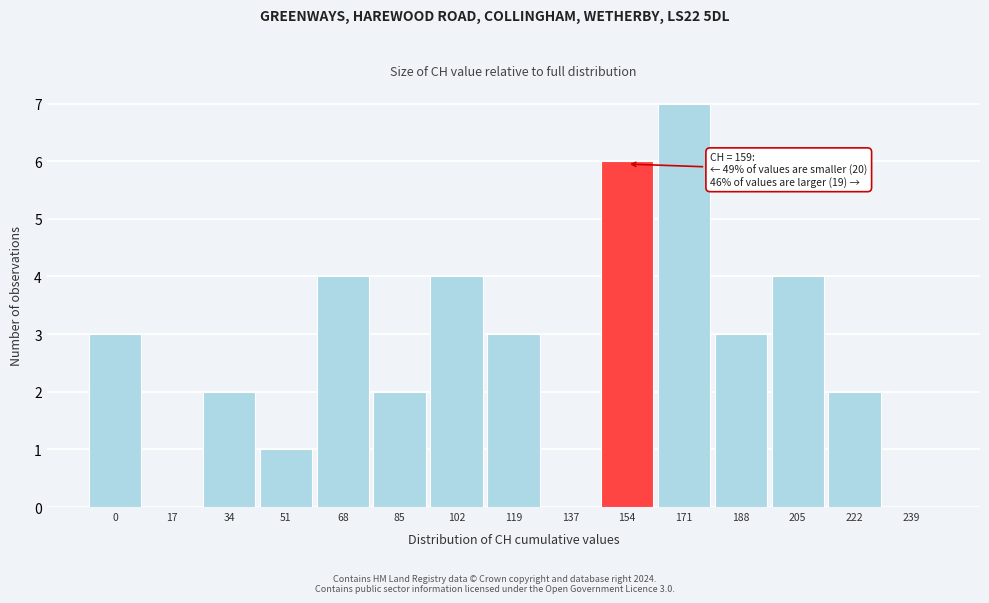

Reading right to left, transcribe all the data shown in this chart.

239=0	222=2	205=4	188=3	171=7	154=6	137=0	119=3	102=4	85=2	68=4	51=1	34=2	17=0	0=3